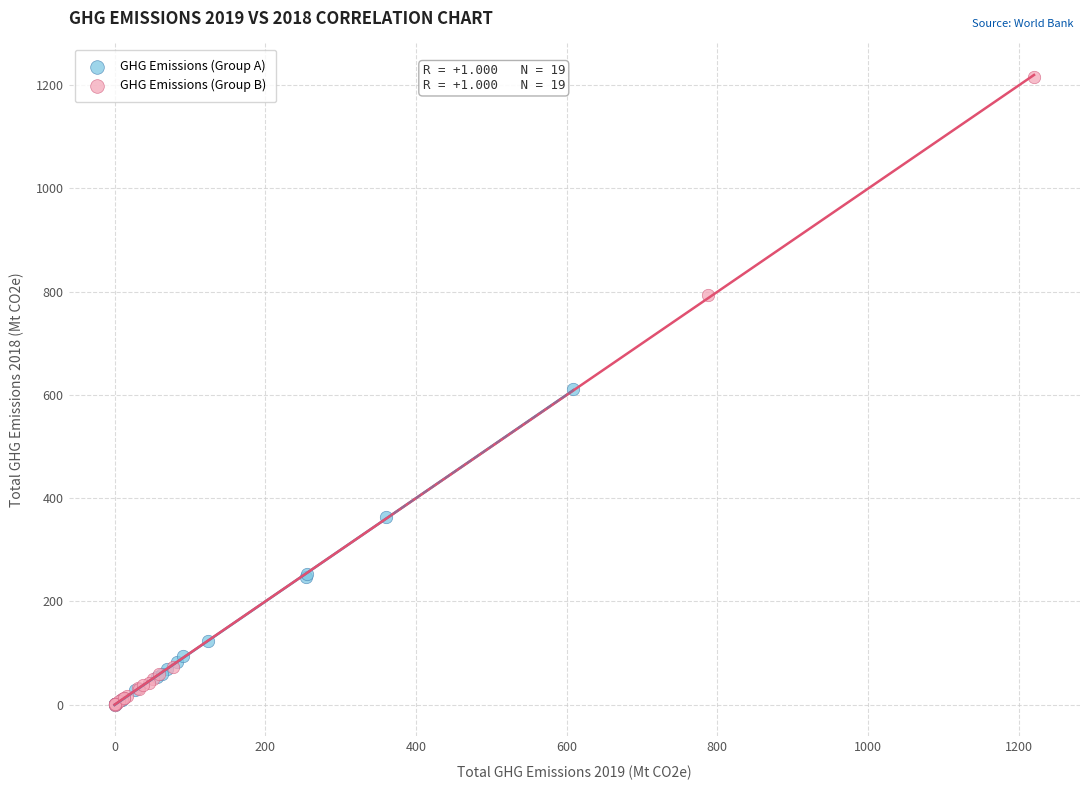

Which series has the largest Y range (max minus min)?

GHG Emissions (Group B)